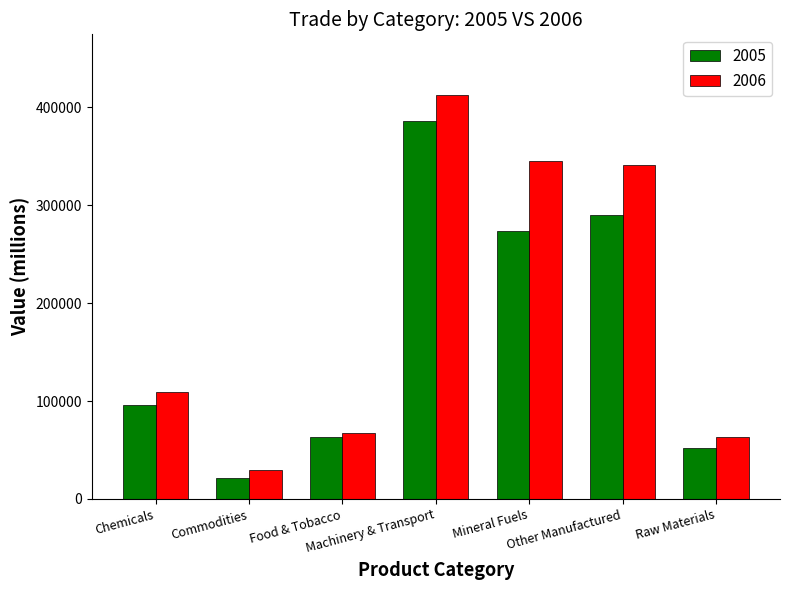

Which series has the largest range (max minus min)?

2006